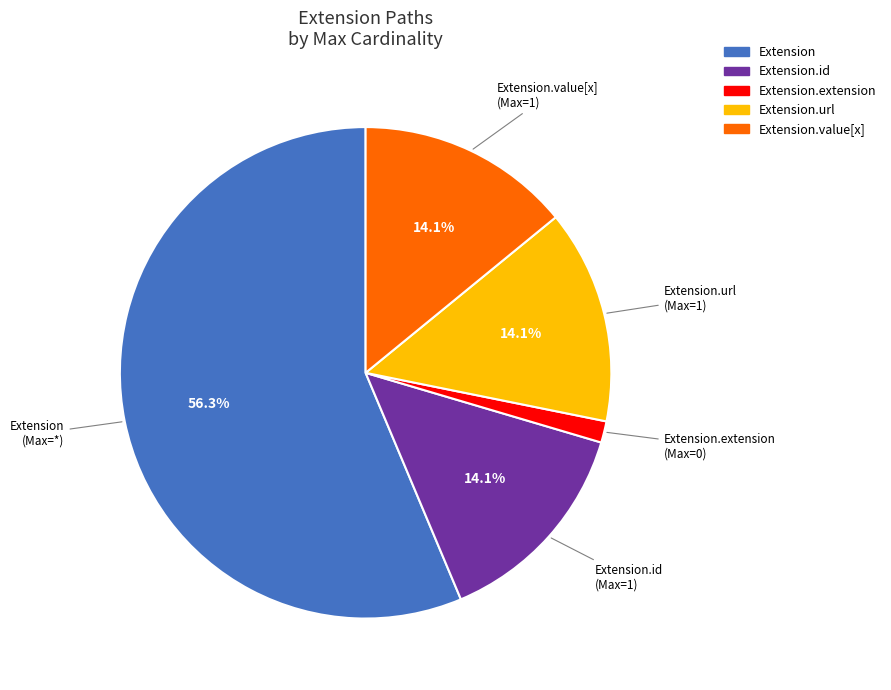

Count the number of slices in the pie.

5